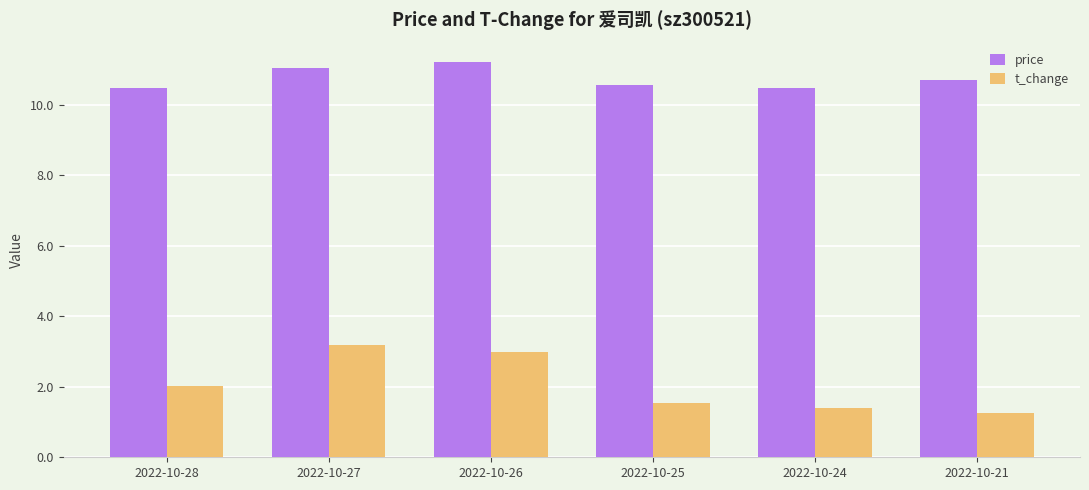

Which series has the largest total across all categories?

price